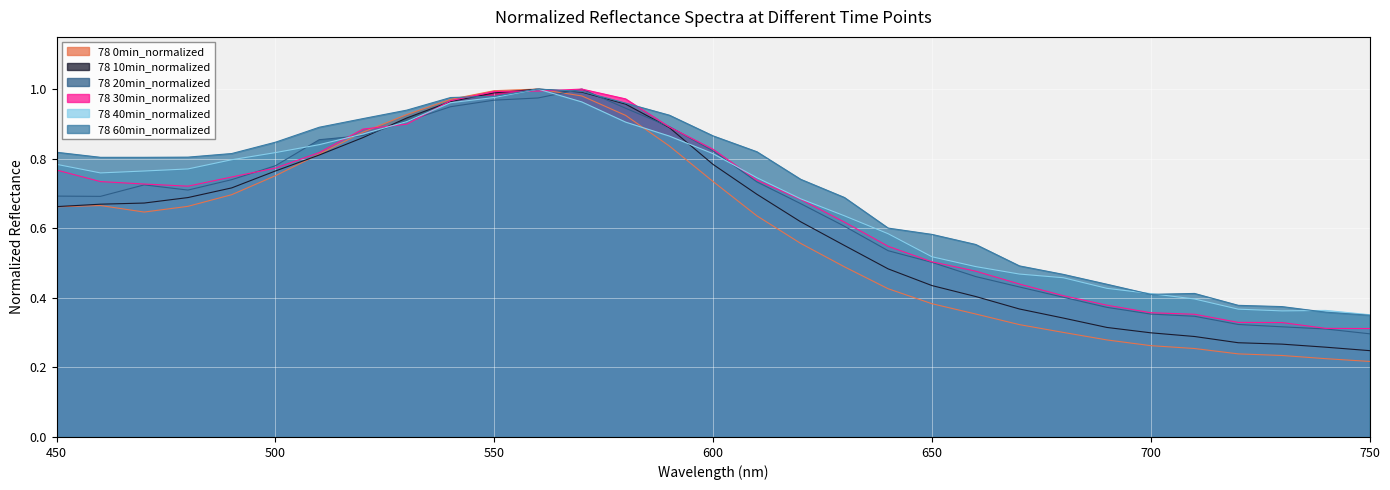

List the series in order of their peak value, lowest first.

78 0min_normalized, 78 10min_normalized, 78 20min_normalized, 78 30min_normalized, 78 40min_normalized, 78 60min_normalized